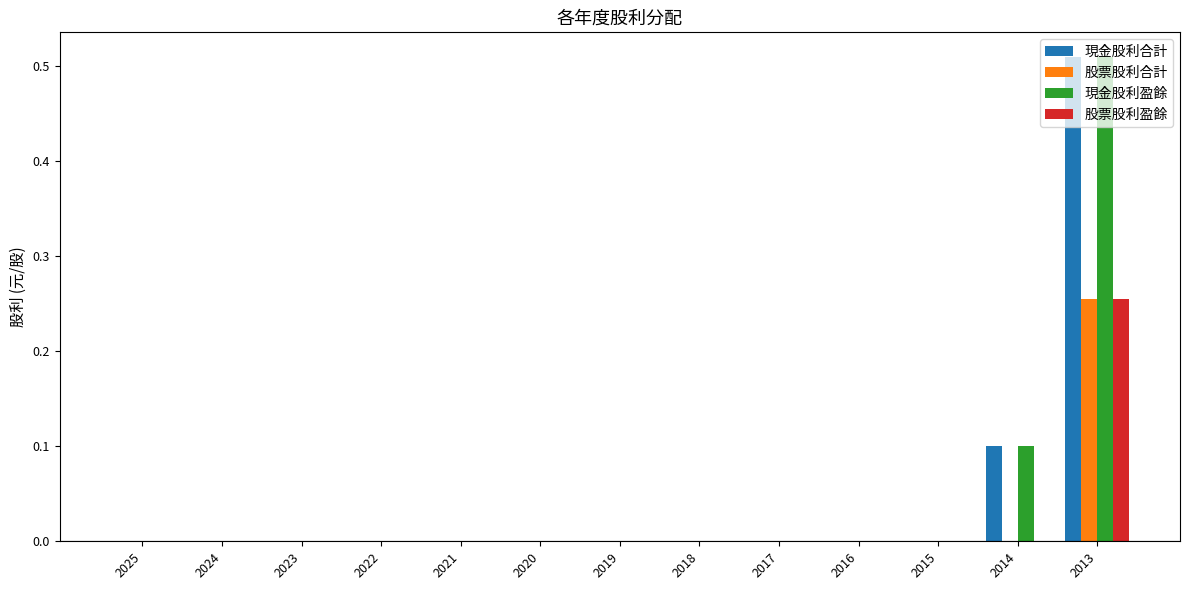

How many categories are shown in the chart?

13